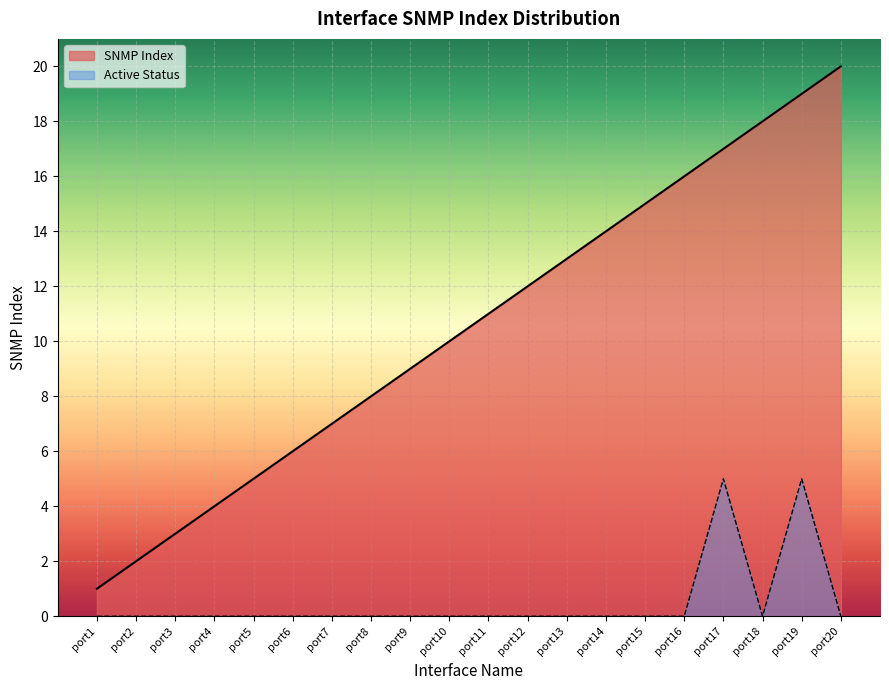

How many data points are less than 11?

10